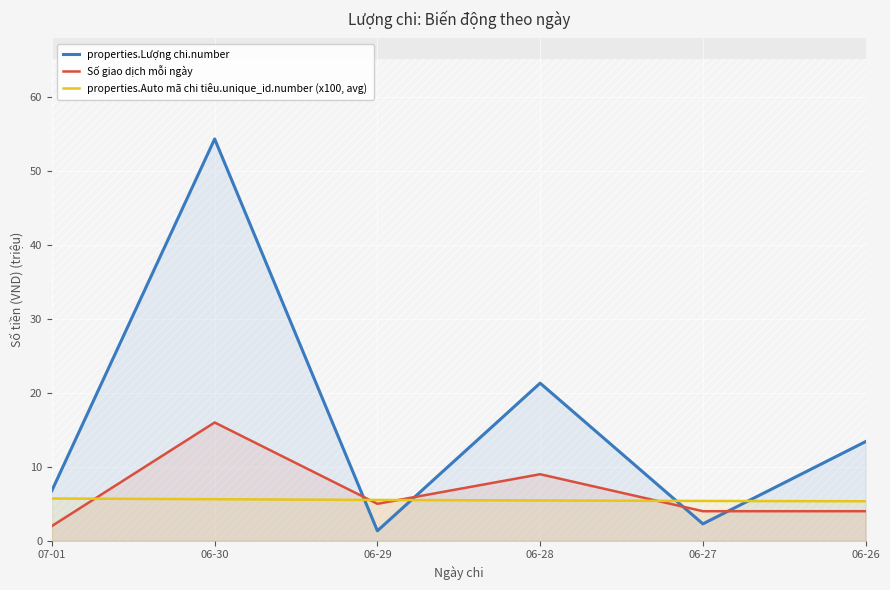

At how many categories does at least one series exceed 39?

1